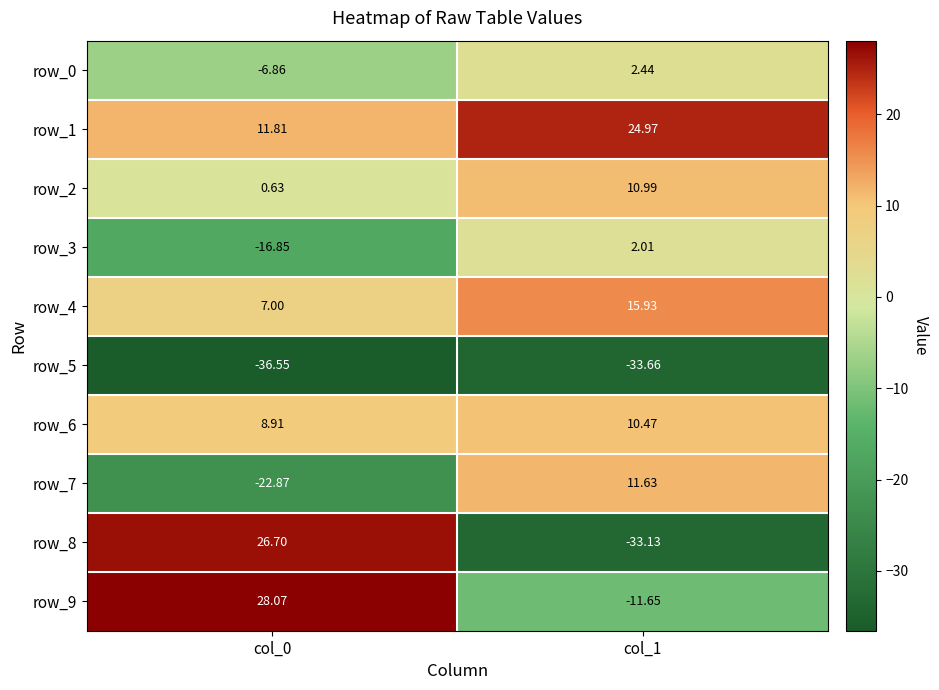

Which series has the largest total across all categories?

row_1